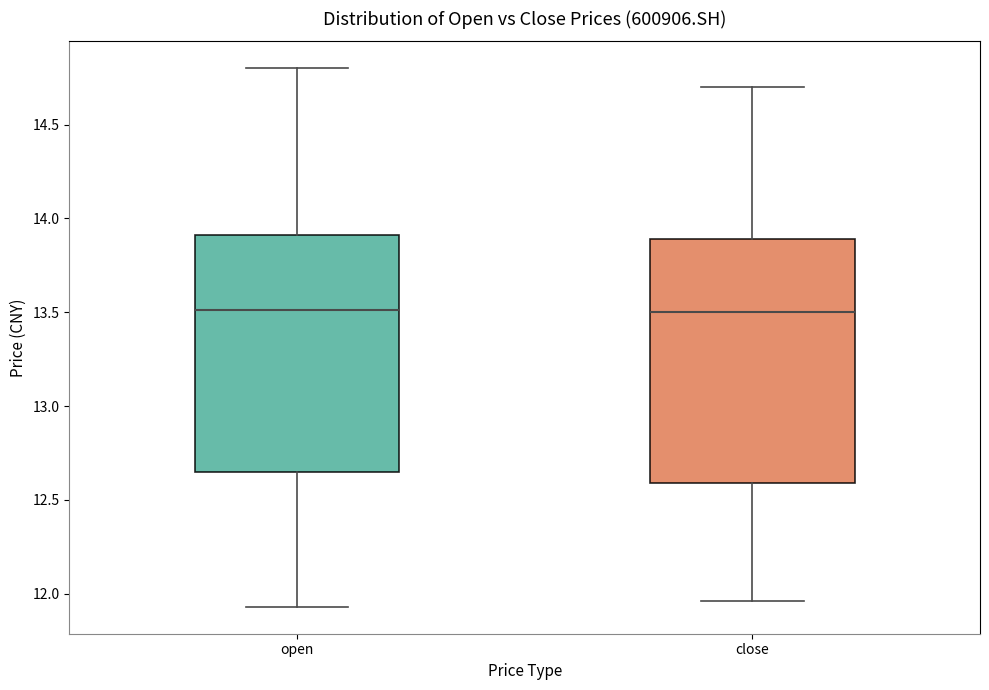

Reading left to right, read every box against the y-axis: the position of its median line, the range the box covers, and the ends of its whiskers. The values are not printed on the chart, so give them approximately, as read against the axis.

open: median 13.50, box 12.65 to 13.90, whiskers 11.95 to 14.80
close: median 13.50, box 12.60 to 13.90, whiskers 11.95 to 14.70